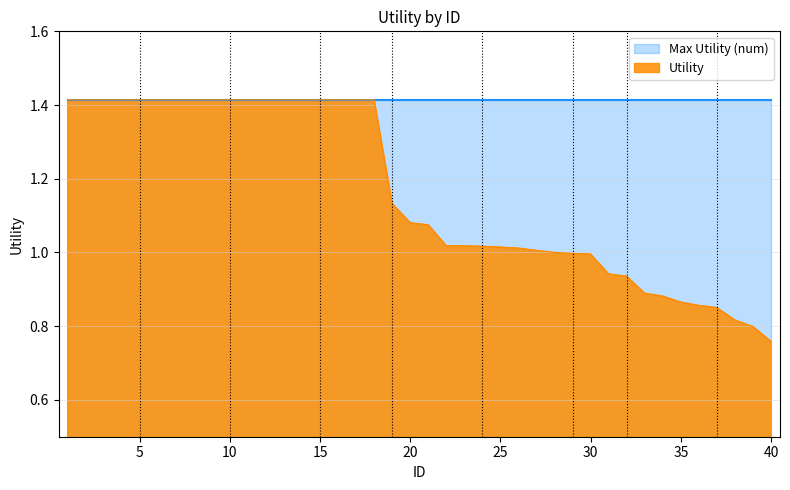

Reading left to right, transcribe all the data shown in this chart.

1.4	1.4	1.4	1.4	1.4	1.4	1.4	1.4	1.4	1.4	1.4	1.4	1.4	1.4	1.4	1.4	1.4	1.4	1.1	1.1	1.1	1.0	1.0	1.0	1.0	1.0	1.0	1.0	1.0	1.0	0.9	0.9	0.9	0.9	0.9	0.9	0.9	0.8	0.8	0.8